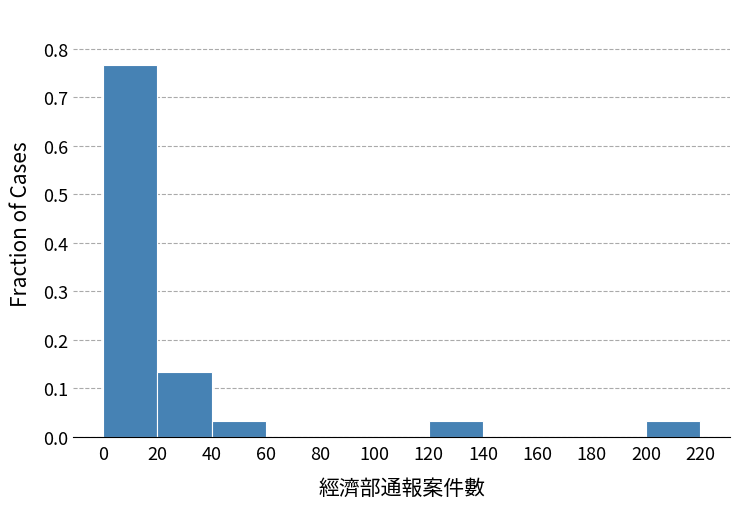

Reading left to right, list every bar in this chart as the range it spans on the x-axis followed by its height. The values are not printed on the chart, so give them approximately, as read against the axis.

0 to 20: 0.77
20 to 40: 0.13
40 to 60: 0.03
60 to 80: 0
80 to 100: 0
100 to 120: 0
120 to 140: 0.03
140 to 160: 0
160 to 180: 0
180 to 200: 0
200 to 220: 0.03